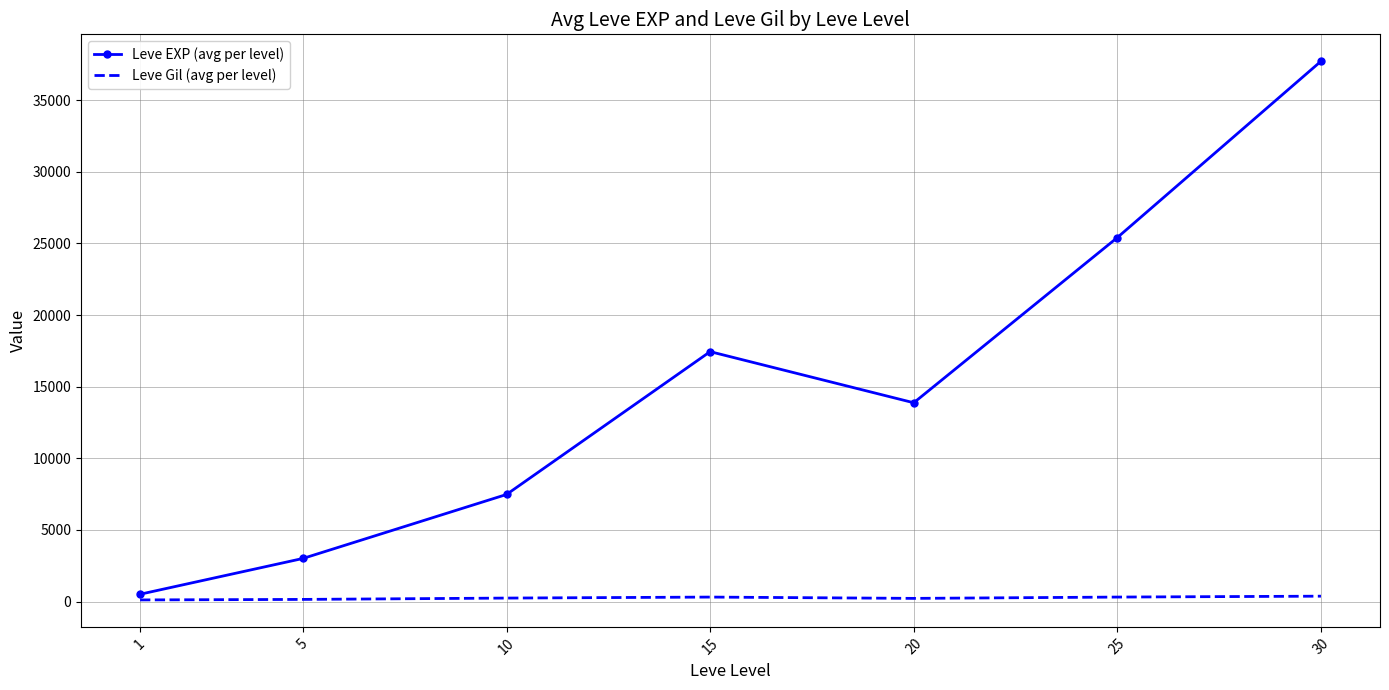

Rank the series at 5 from lowest to highest value.

Leve Gil (avg per level), Leve EXP (avg per level)